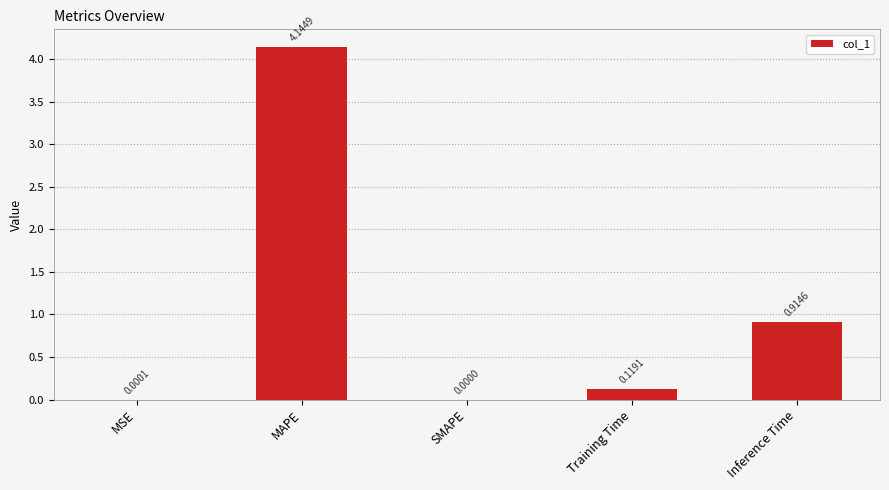

What is the change in value from MAPE to Inference Time?

-3.2